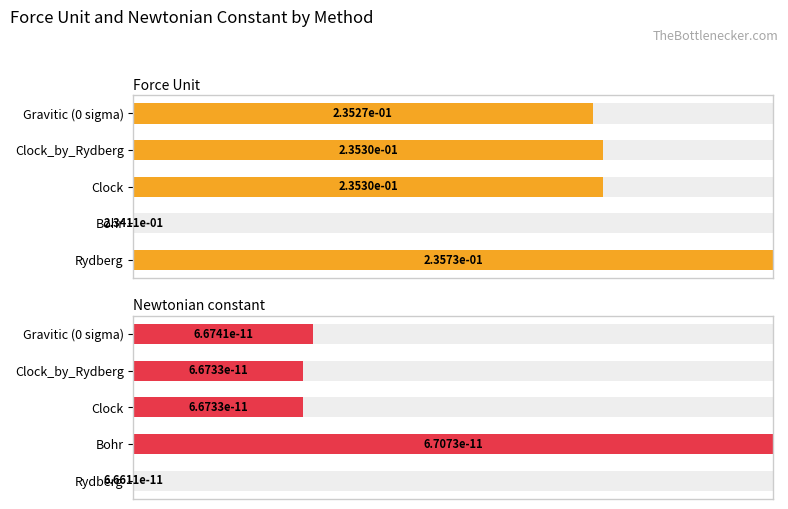

What are all the series names shown in the legend?

Force Unit, Newtonian constant